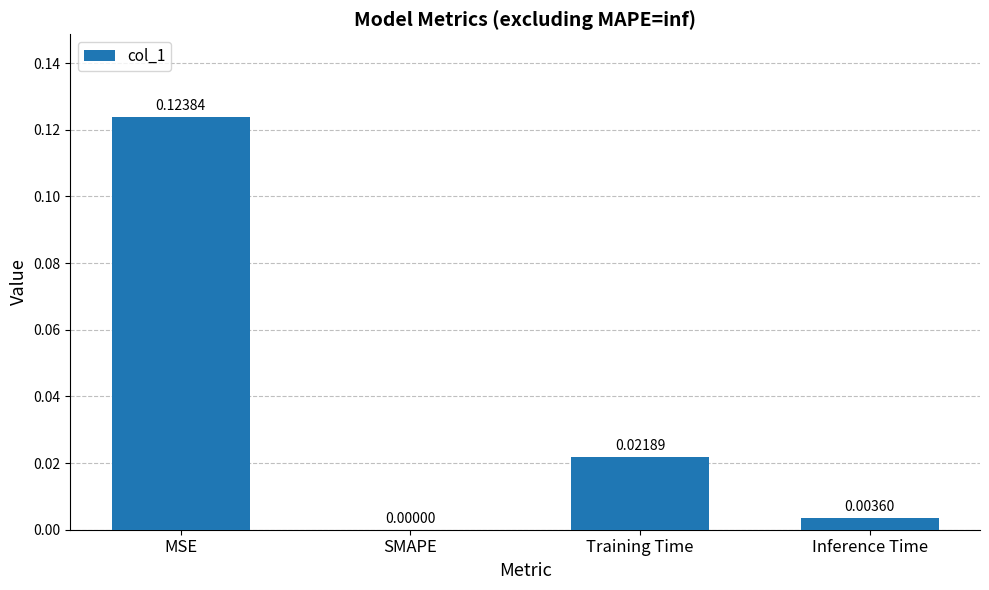

Which category has the highest value across all series?

MSE